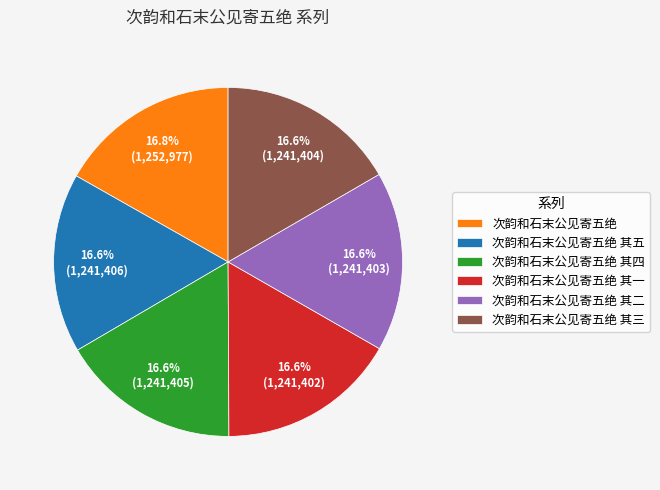

Does any single category account for the majority?

No